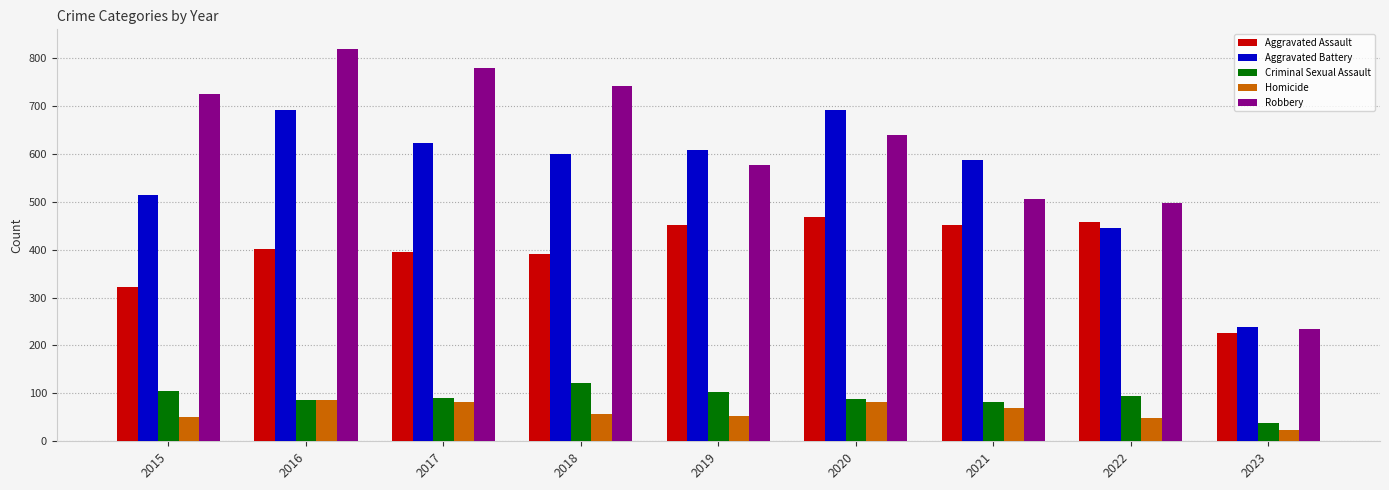

At which category does the chart reach its peak across all series?

2016